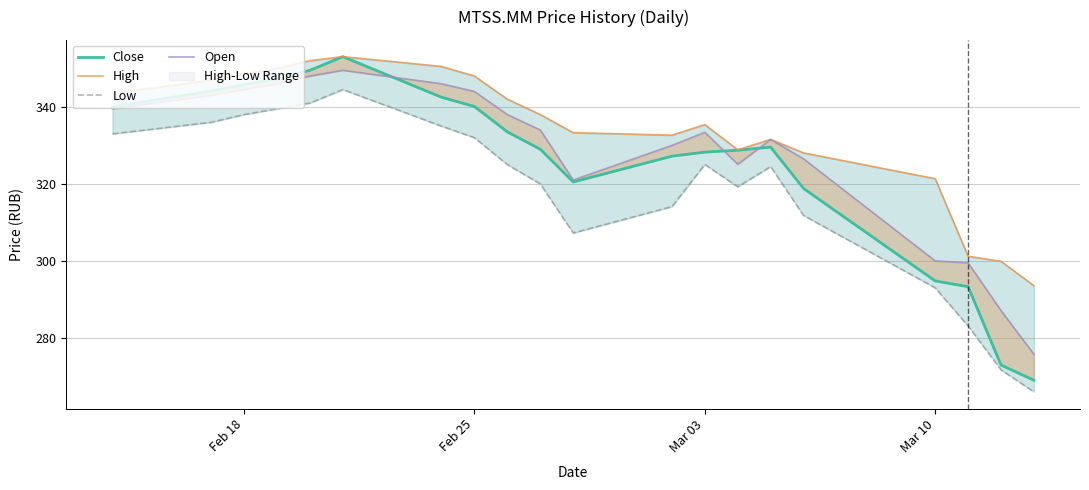

Rank the series at Mar 03 from lowest to highest value.

Low, Close, Open, High